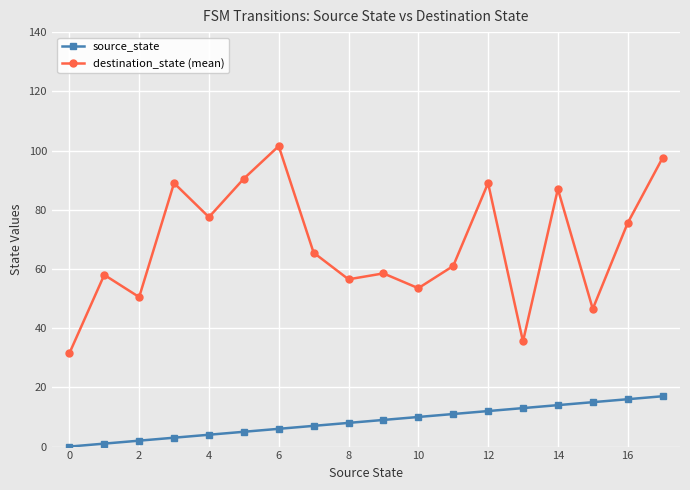

True or false: destination_state (mean) and source_state cross at least once.

False